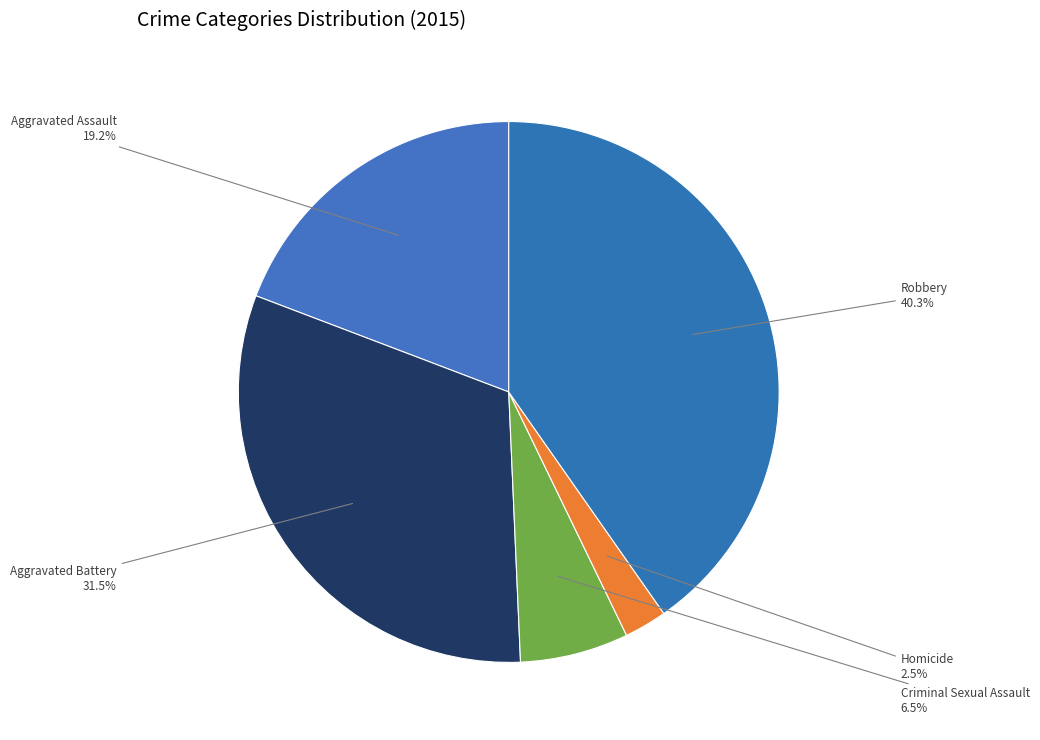

Which has a higher value, Homicide or Aggravated Battery?

Aggravated Battery